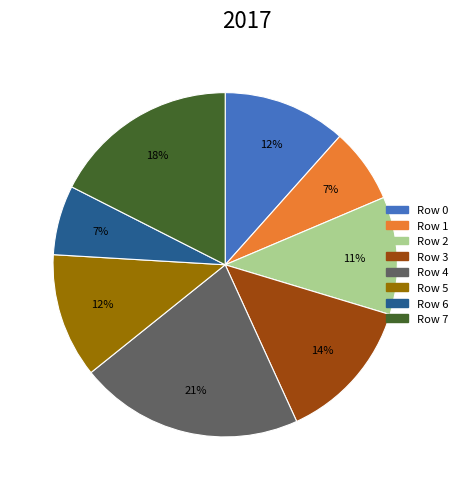

Is there any slice that represents more than half of the pie?

No